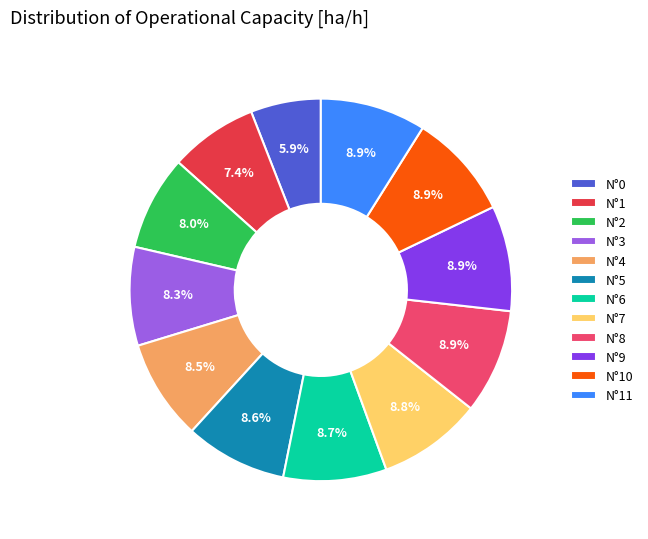

How many slices are in this pie chart?

12